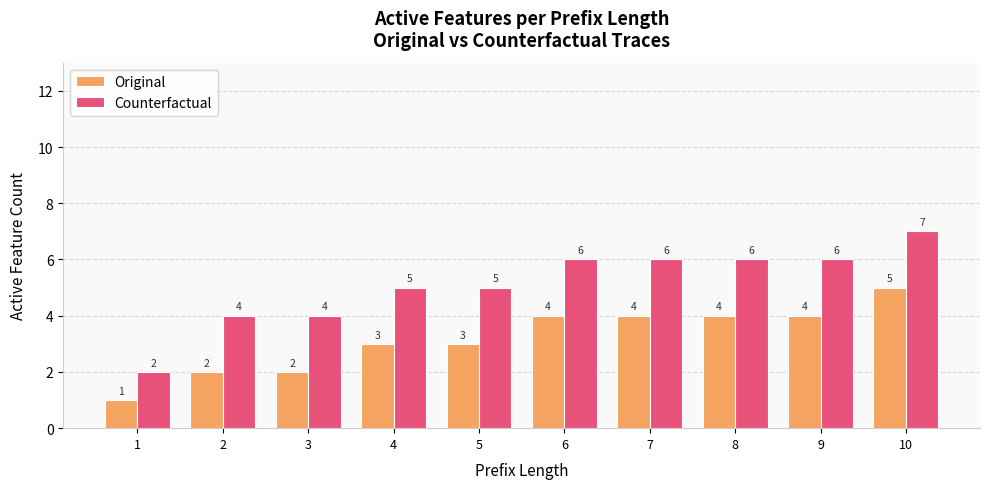

Reading left to right, list all the values displayed in this chart.

Original: 1=1	2=2	3=2	4=3	5=3	6=4	7=4	8=4	9=4	10=5
Counterfactual: 1=2	2=4	3=4	4=5	5=5	6=6	7=6	8=6	9=6	10=7